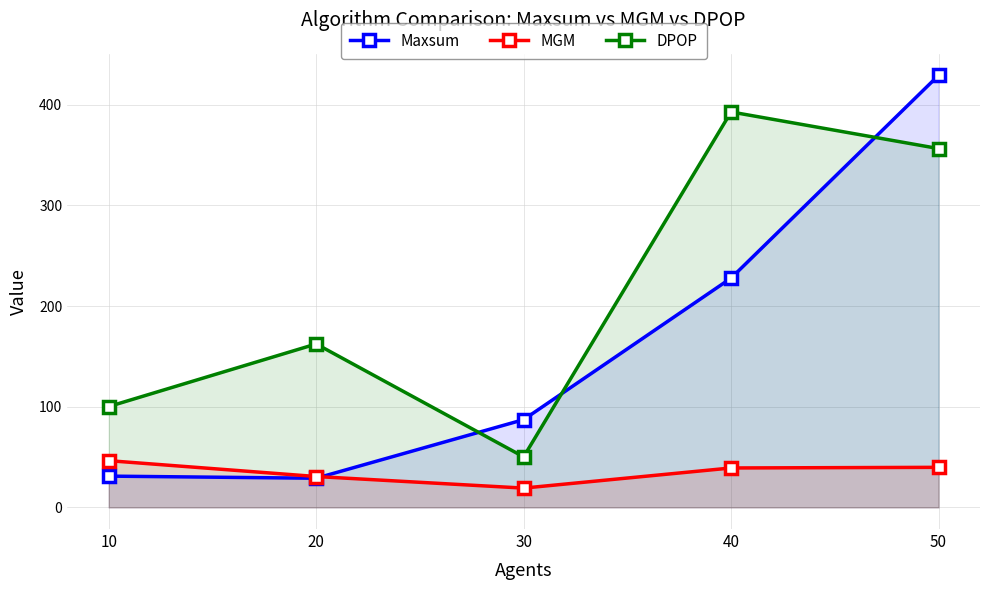

Does the chart have visible grid lines?

Yes